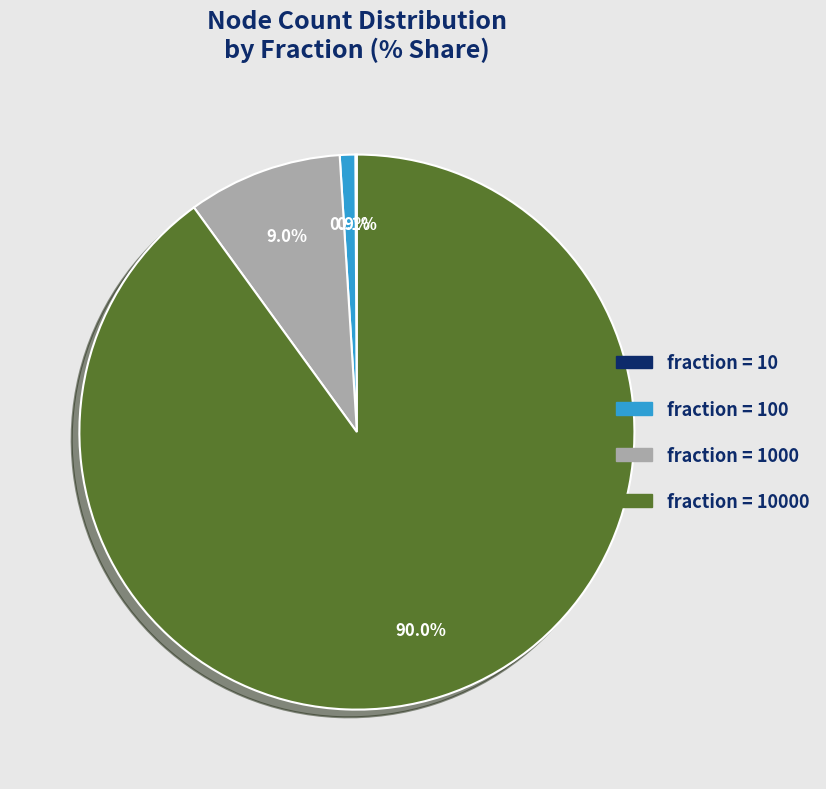

Is there any slice that represents more than half of the pie?

Yes